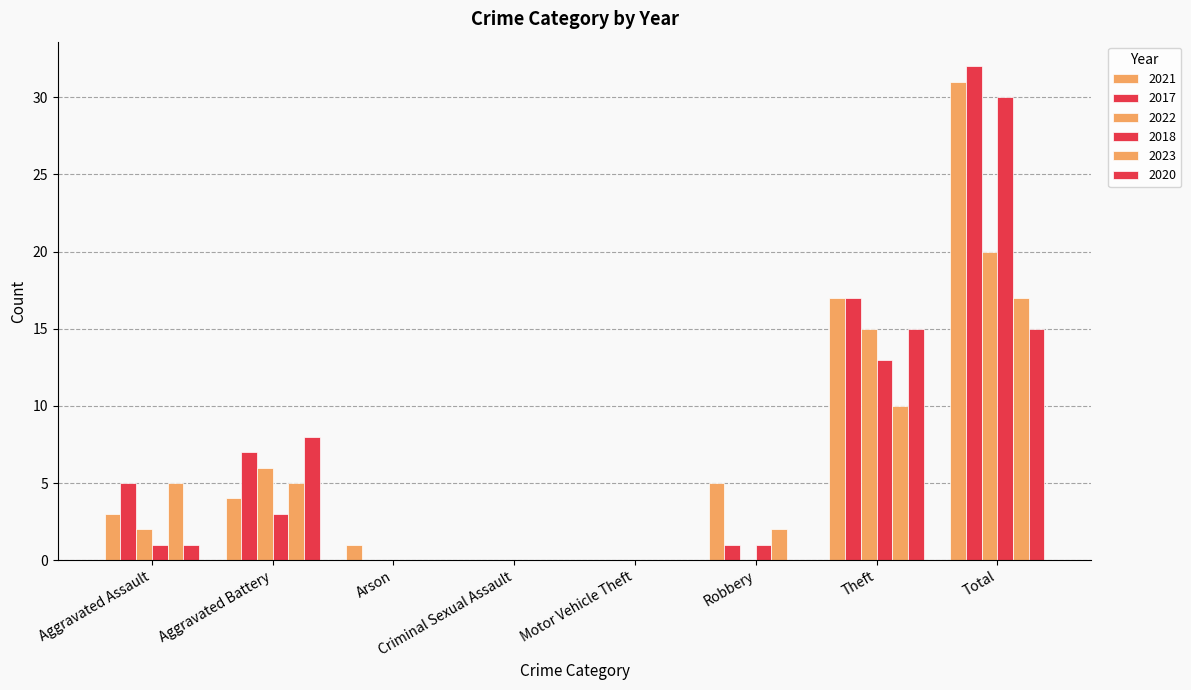

At which category is the sum across all series the highest?

Total